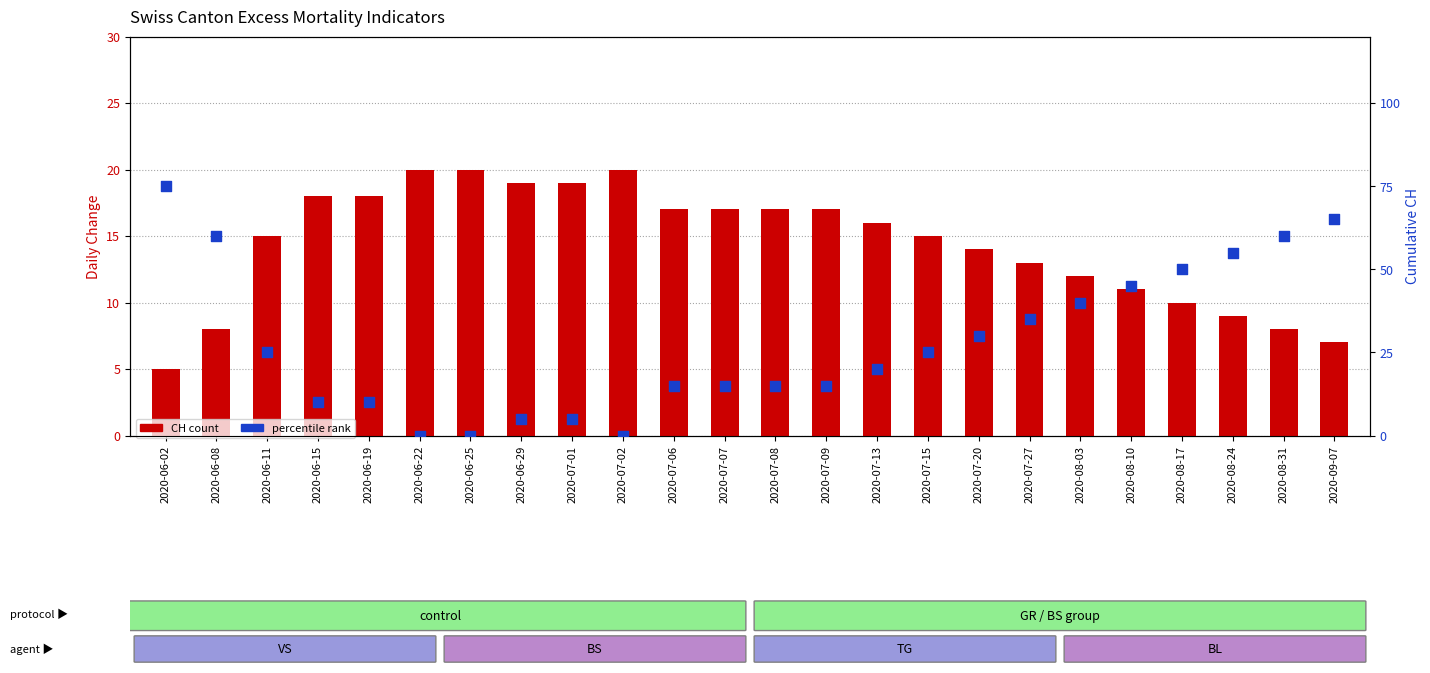

Which series has the largest total across all categories?

GR (scaled)